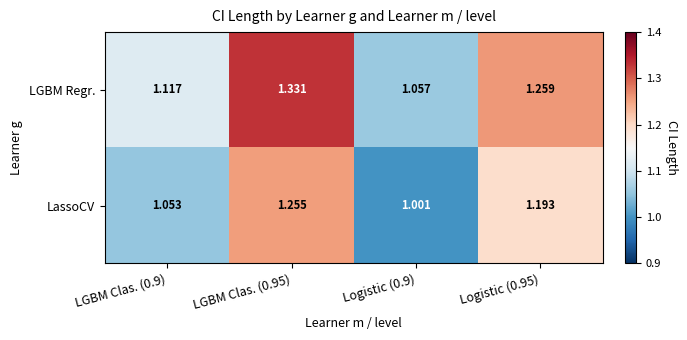

Between LGBM Clas. (0.9) and Logistic (0.9), which series saw the biggest shift?

LGBM Regr.